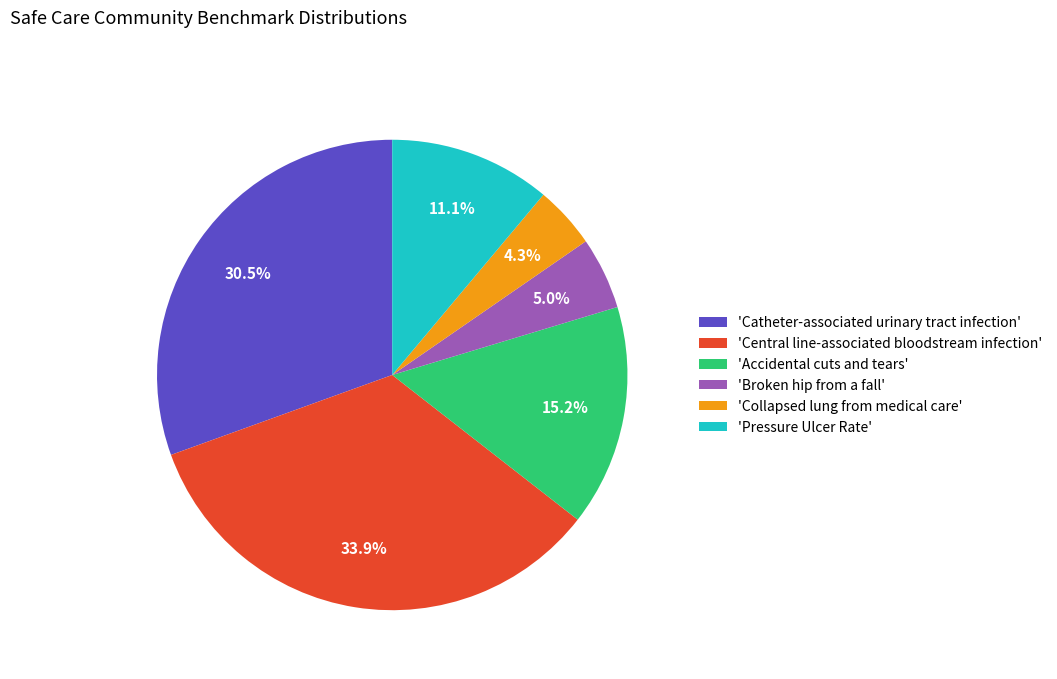

Which has a higher value, 'Pressure Ulcer Rate' or 'Collapsed lung from medical care'?

'Pressure Ulcer Rate'